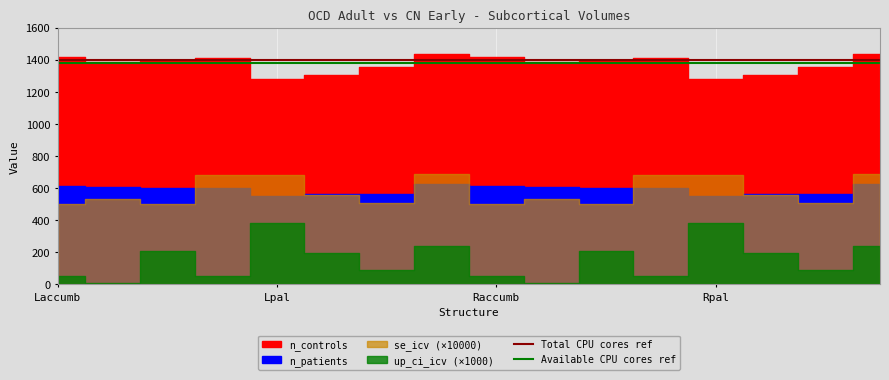

What is the total value across all series at Laccumb?

2780